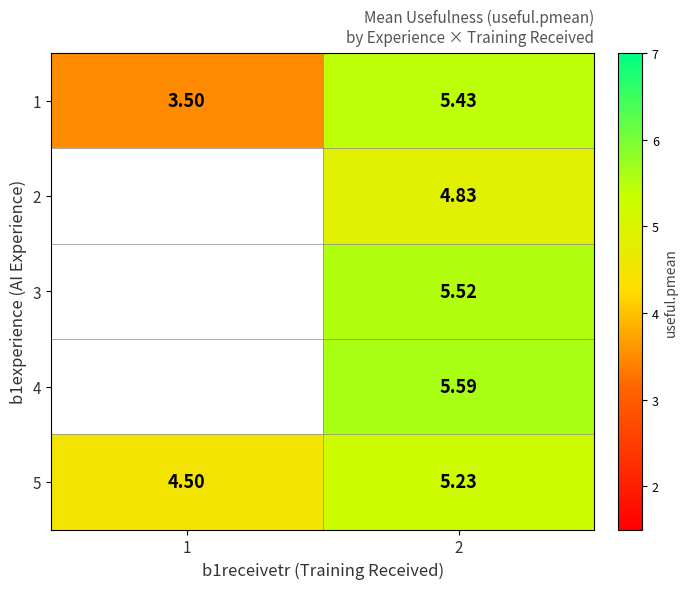

Is the value of 3 at 2 greater than the value of 2 at 2?

Yes